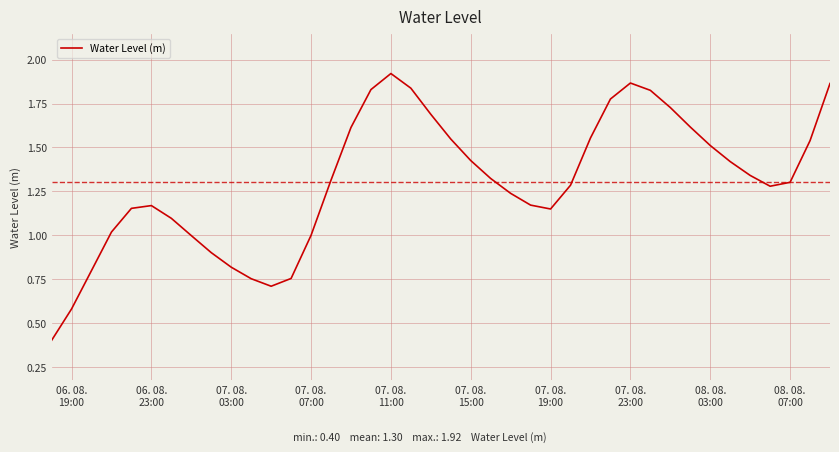

What is the minimum value shown in the chart?

0.4